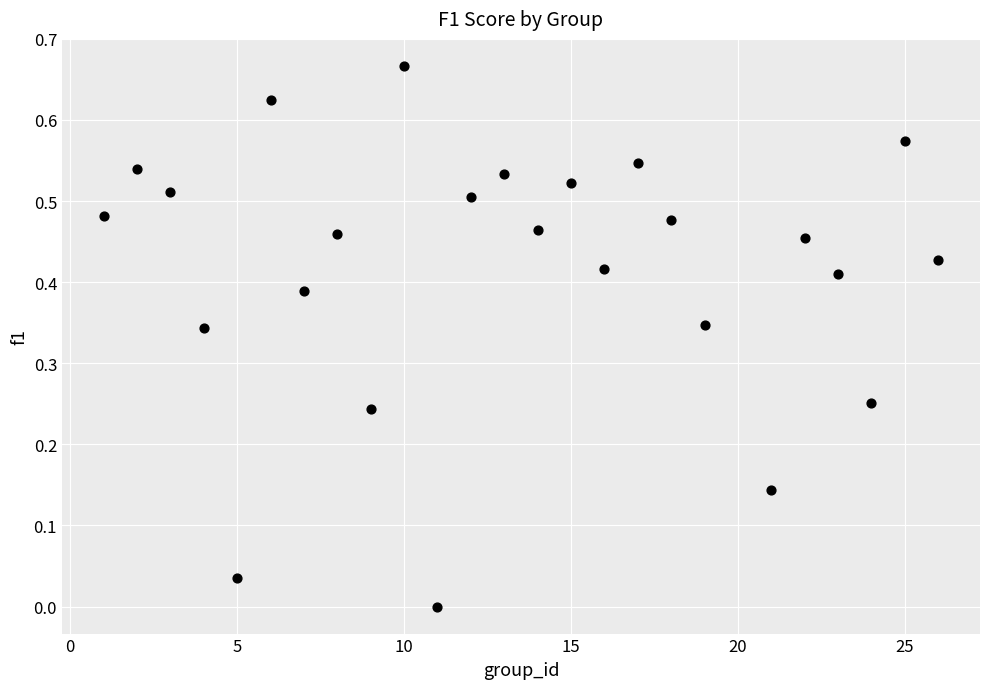

What is the range of X values (max minus min)?

25.0